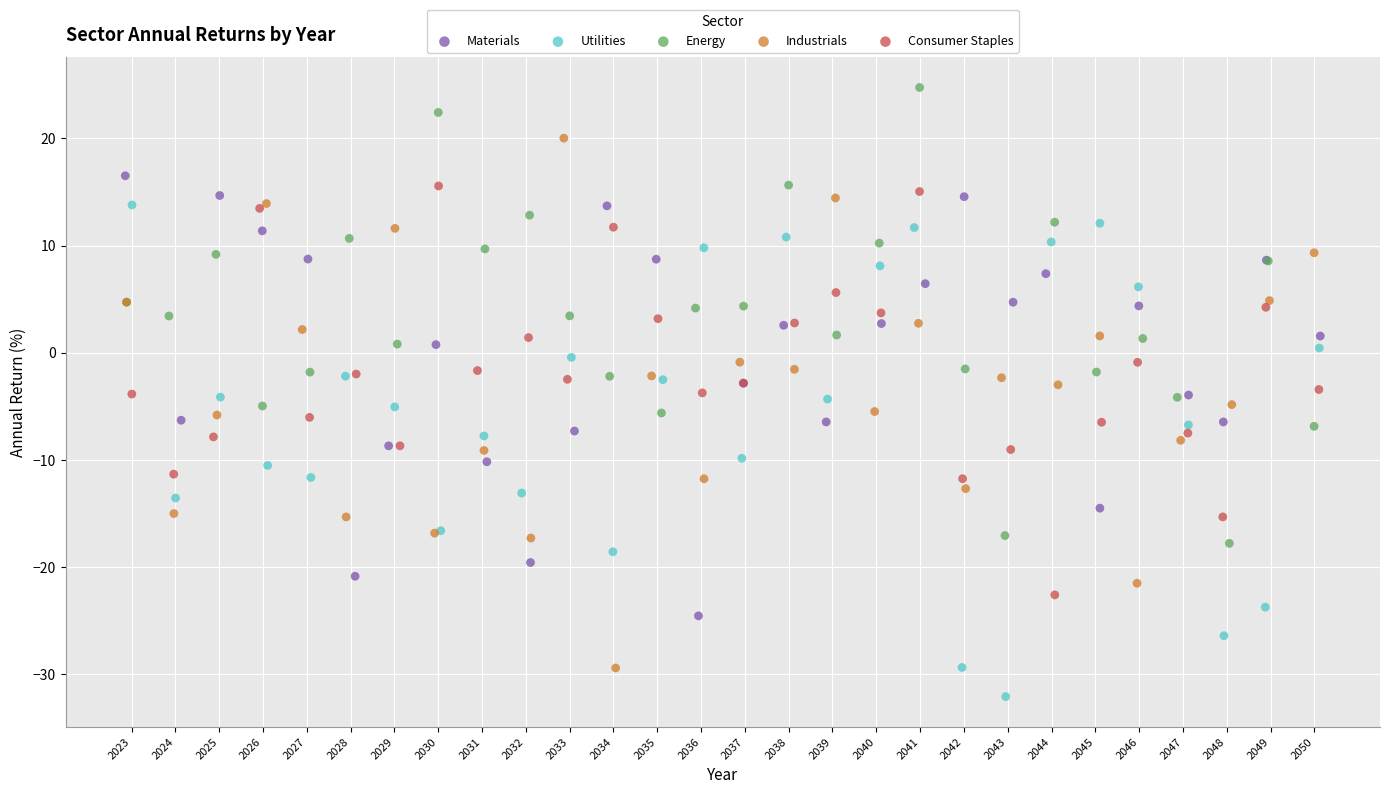

Which series contains the lowest Y value?

Utilities